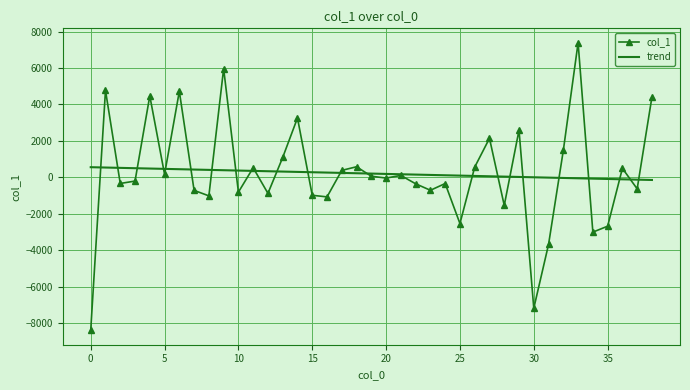

Rank the series by their maximum value, from lowest to highest.

trend, col_1